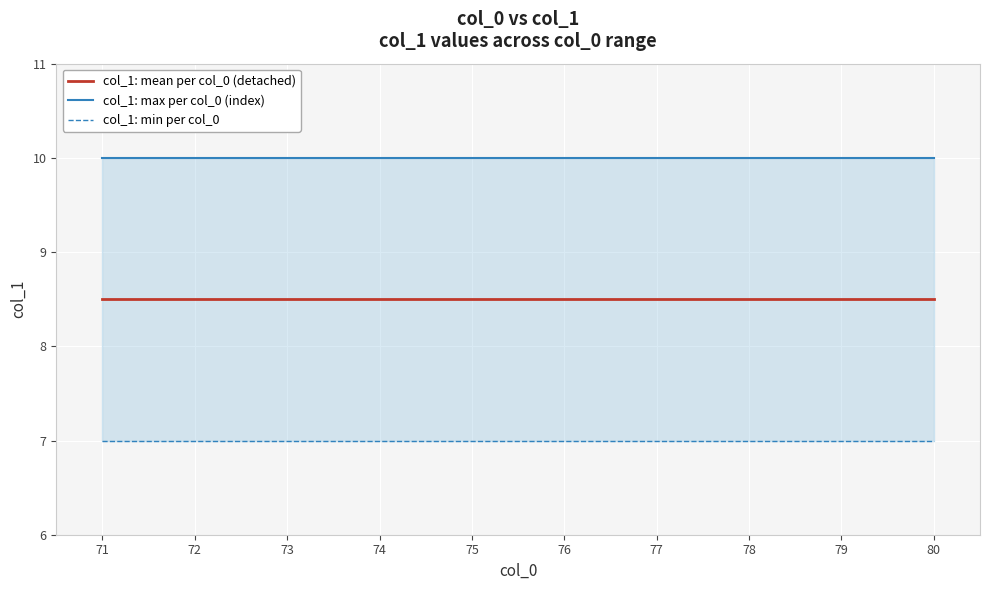

Which series has the widest spread of values?

col_1: mean per col_0 (detached)